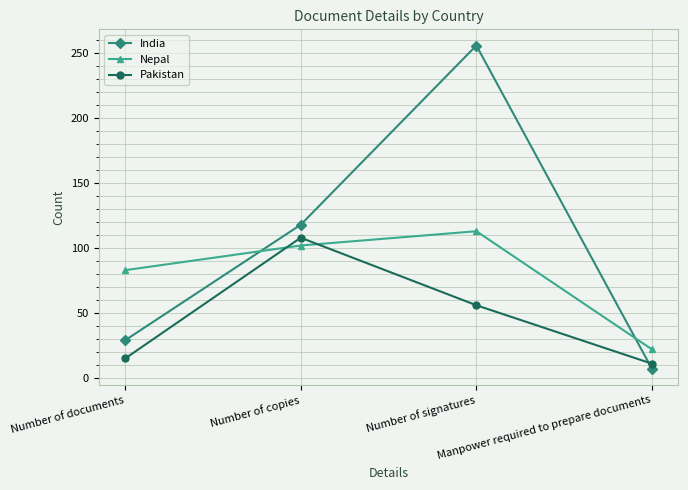

Does the chart have visible grid lines?

Yes